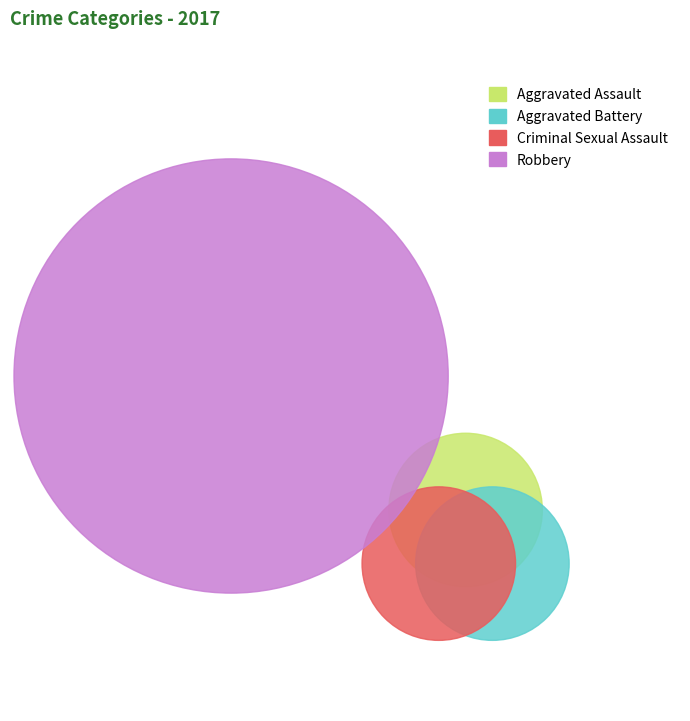

Approximately how many times larger is the value at Criminal Sexual Assault compared to Robbery?

0.1